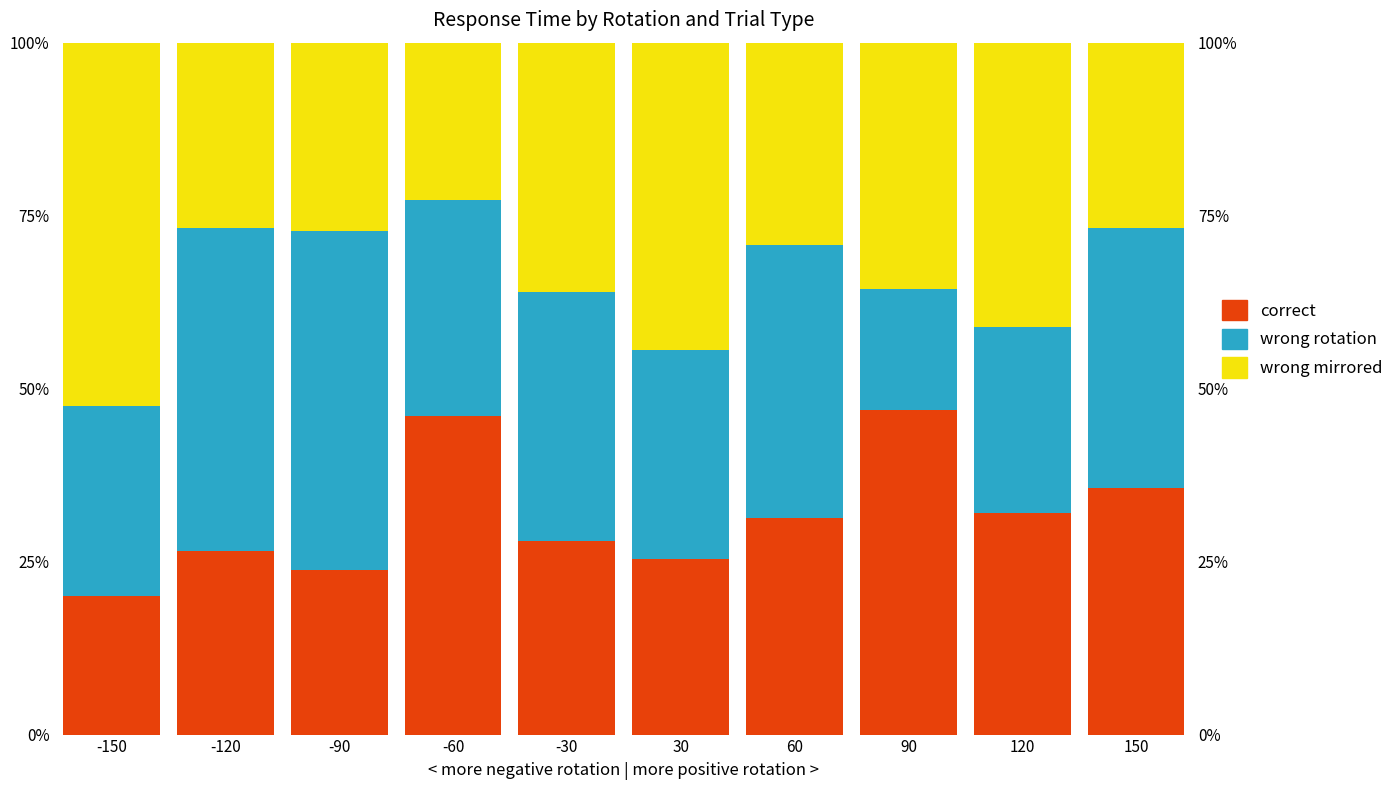

What are all the series names shown in the legend?

correct, wrong rotation, wrong mirrored